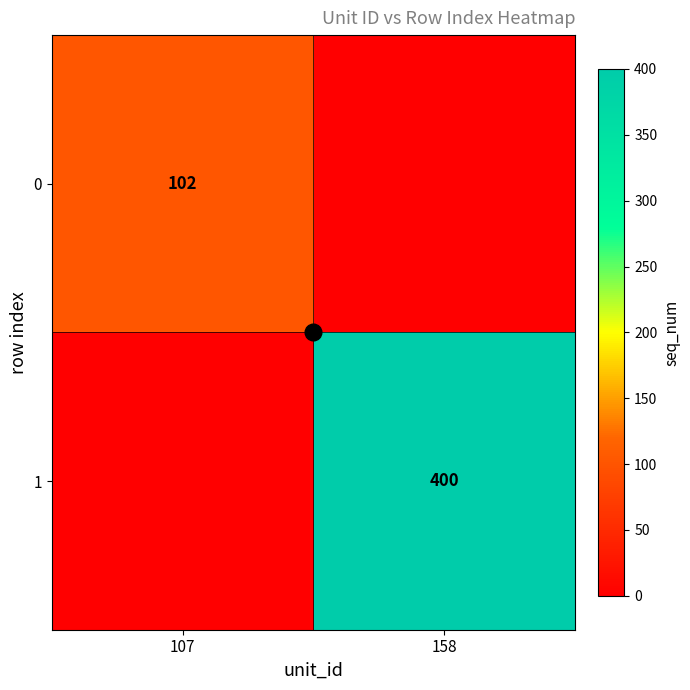

True or false: 1 has a value of 139 at 158.

False